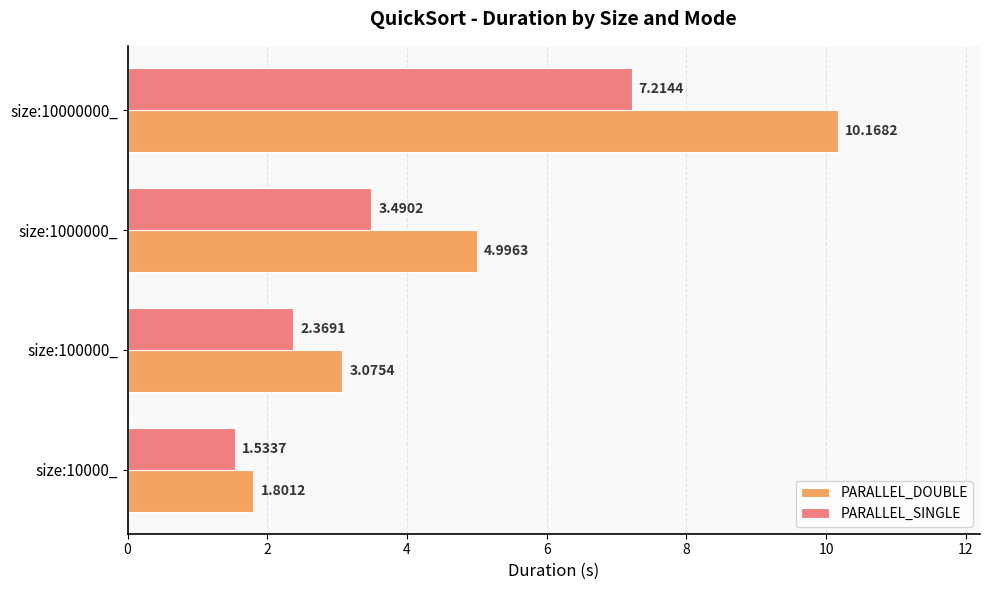

Which series changed the most between size:1000000_ and size:10000000_?

PARALLEL_DOUBLE